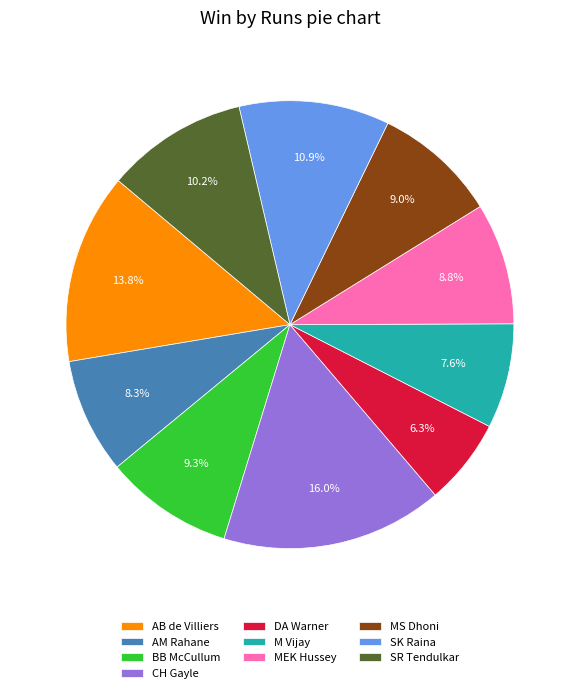

Is it true that SR Tendulkar is 1% of the pie?

False